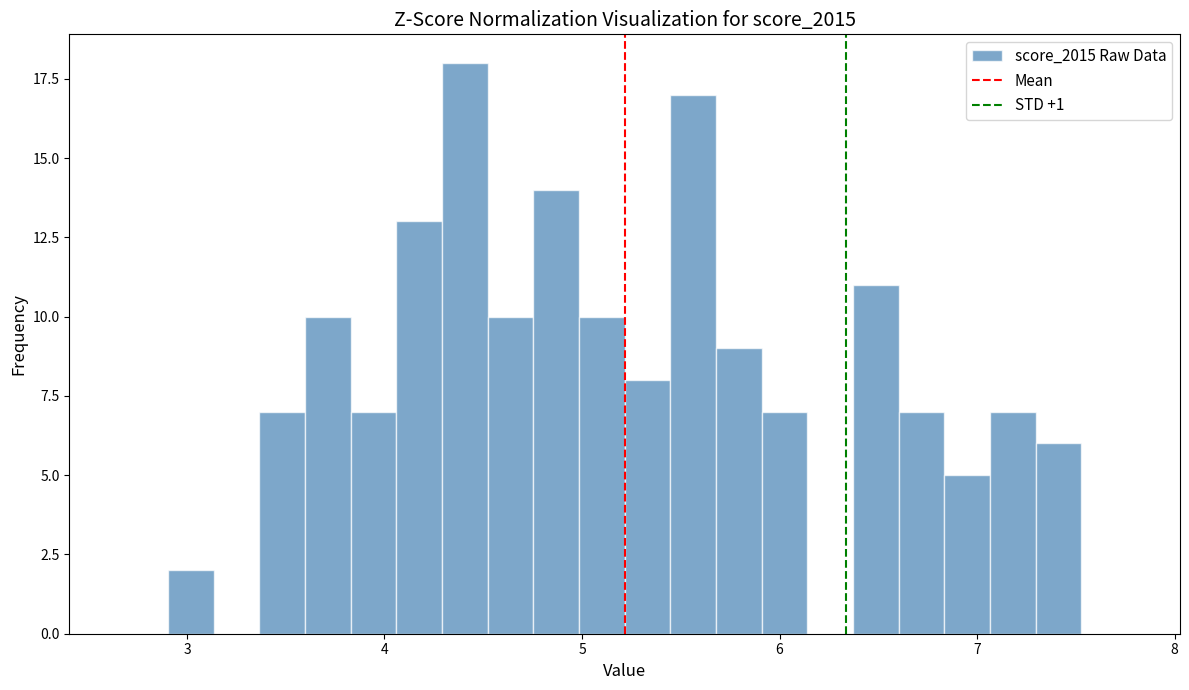

Read against the x-axis, roughly where is the centre of the tallest bar?

4.4